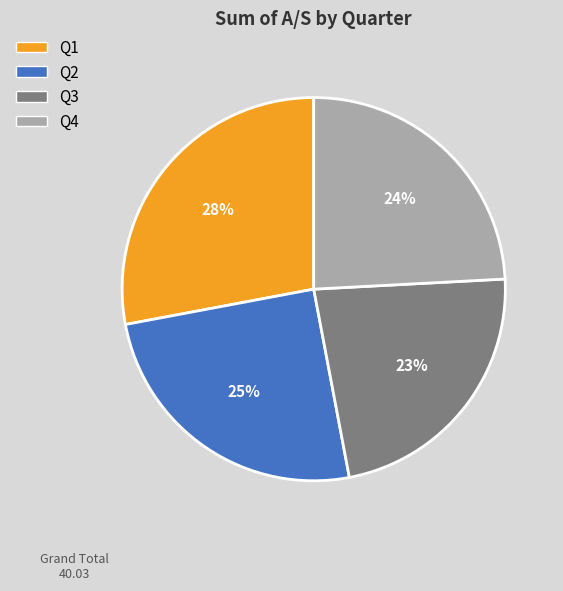

To the nearest percent, what percentage of the pie is Q4?

24%